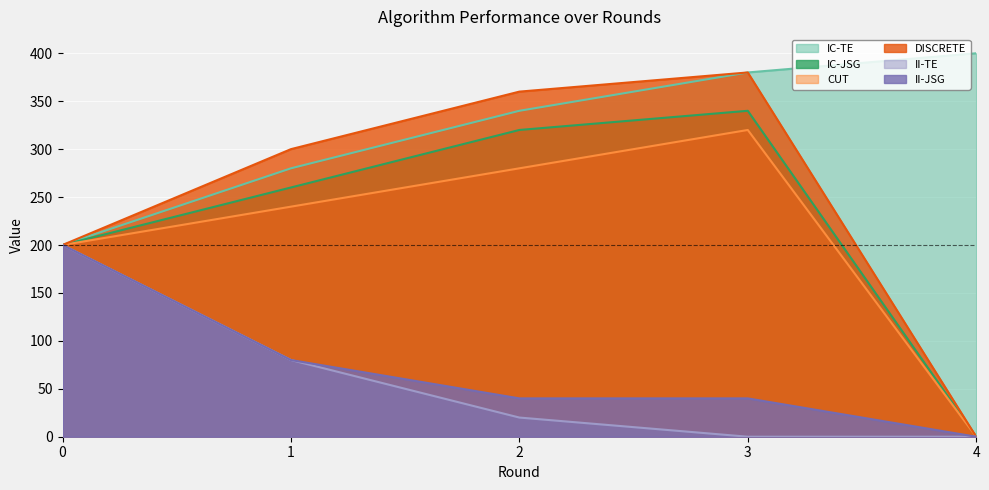

At which label does DISCRETE first exceed 300?

2